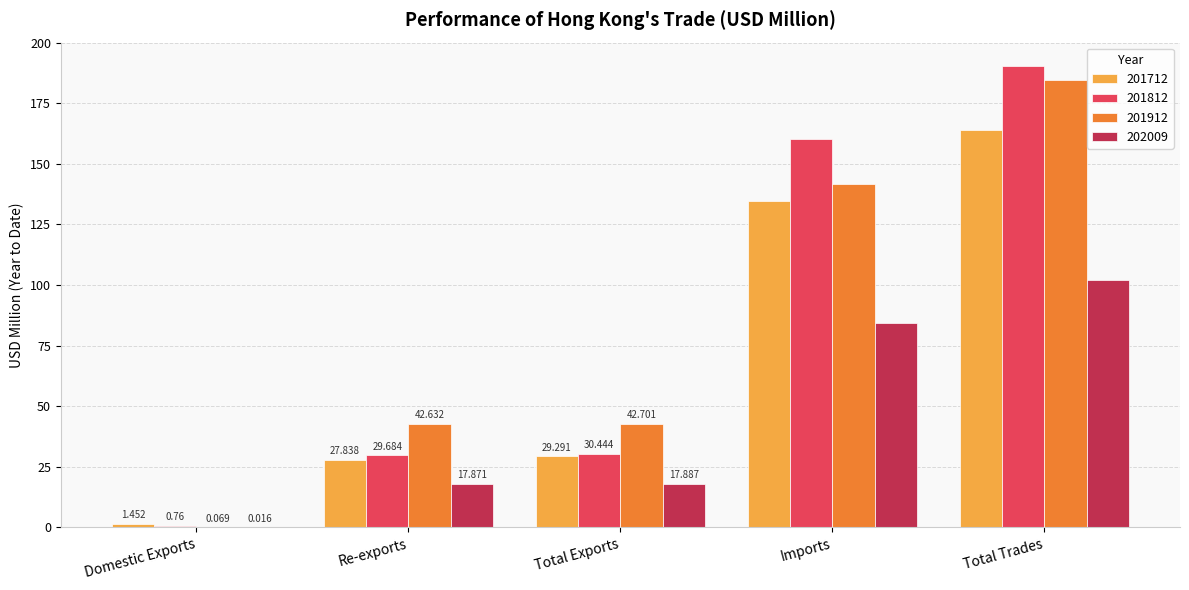

Is it true that 201812 equals 230.7 at Imports?

False